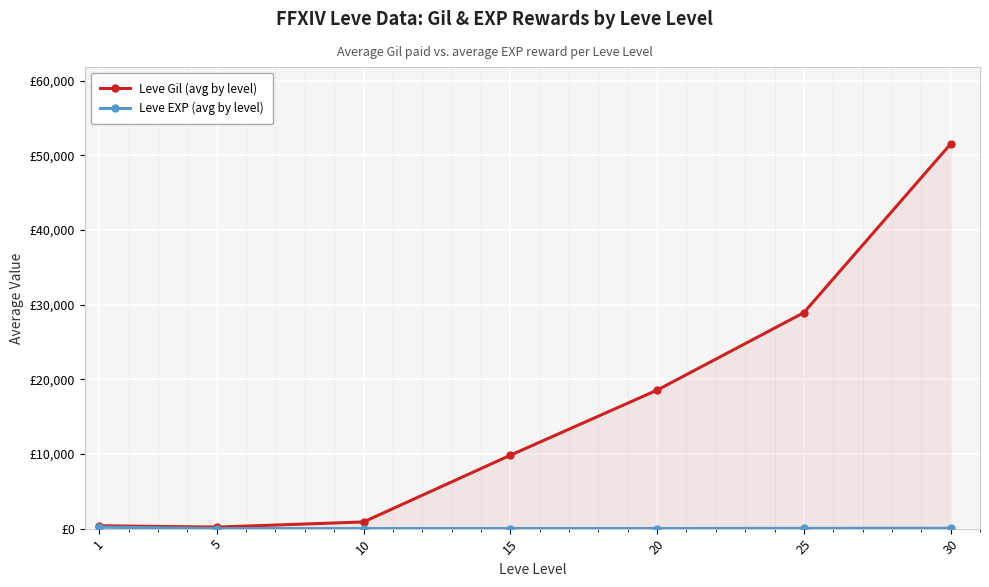

Reading left to right, extract all data points from this chart.

Leve Gil (avg by level): 1=386.5	5=205.0	10=896.0	15=9830.3	20=18552.0	25=28931.7	30=51527.5
Leve EXP (avg by level): 1=205.8	5=4.7	10=9.2	15=13.0	20=17.3	25=29.5	30=52.7